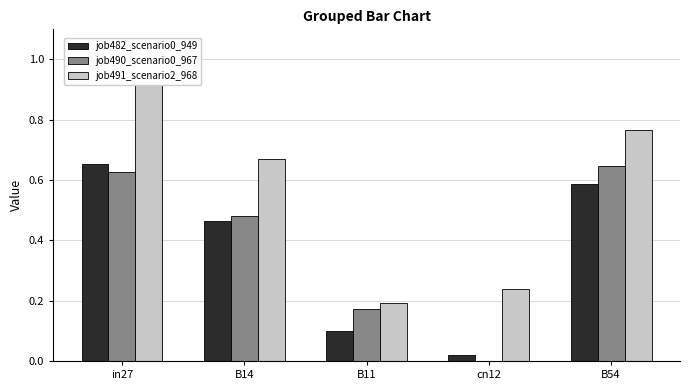

Are the bars horizontal?

No